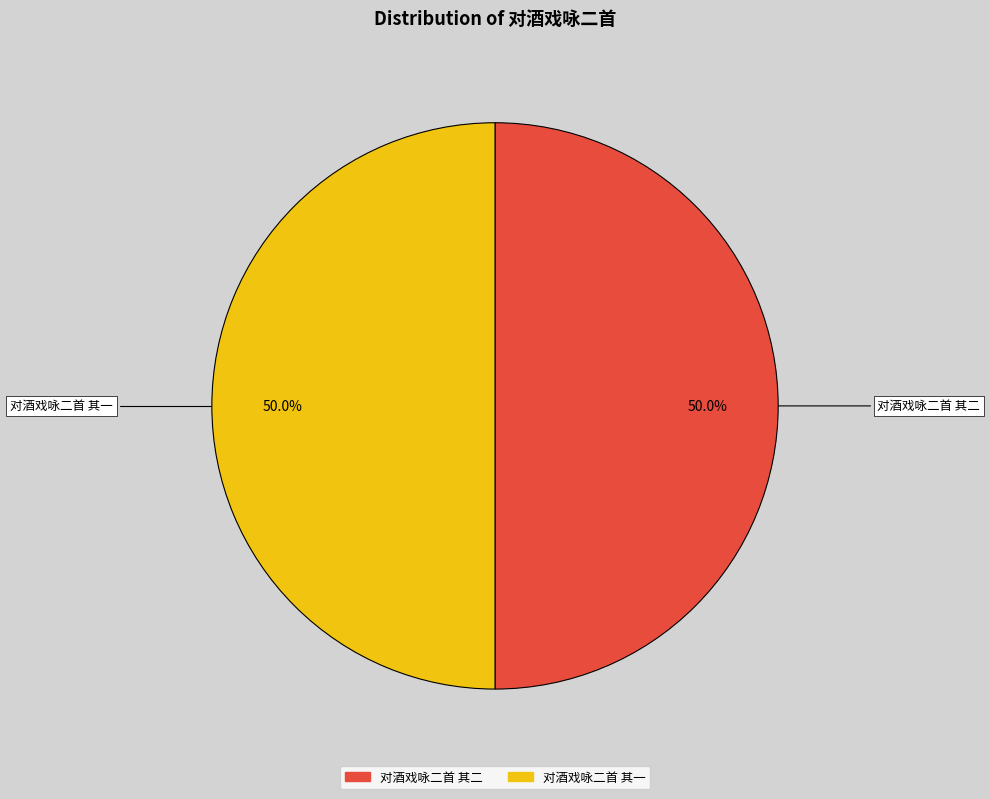

How many slices are in this pie chart?

2